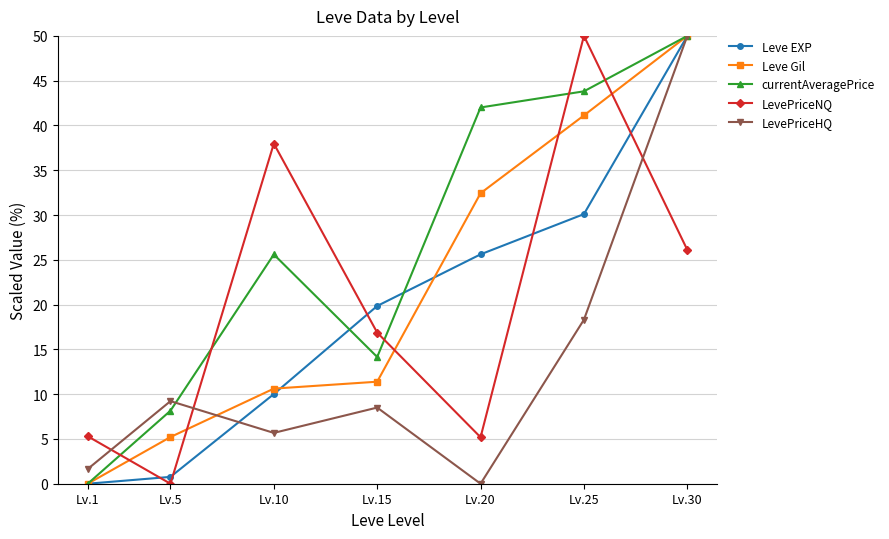

Between which two adjacent categories do Leve EXP and LevePriceHQ first intersect?

Lv.5 and Lv.10